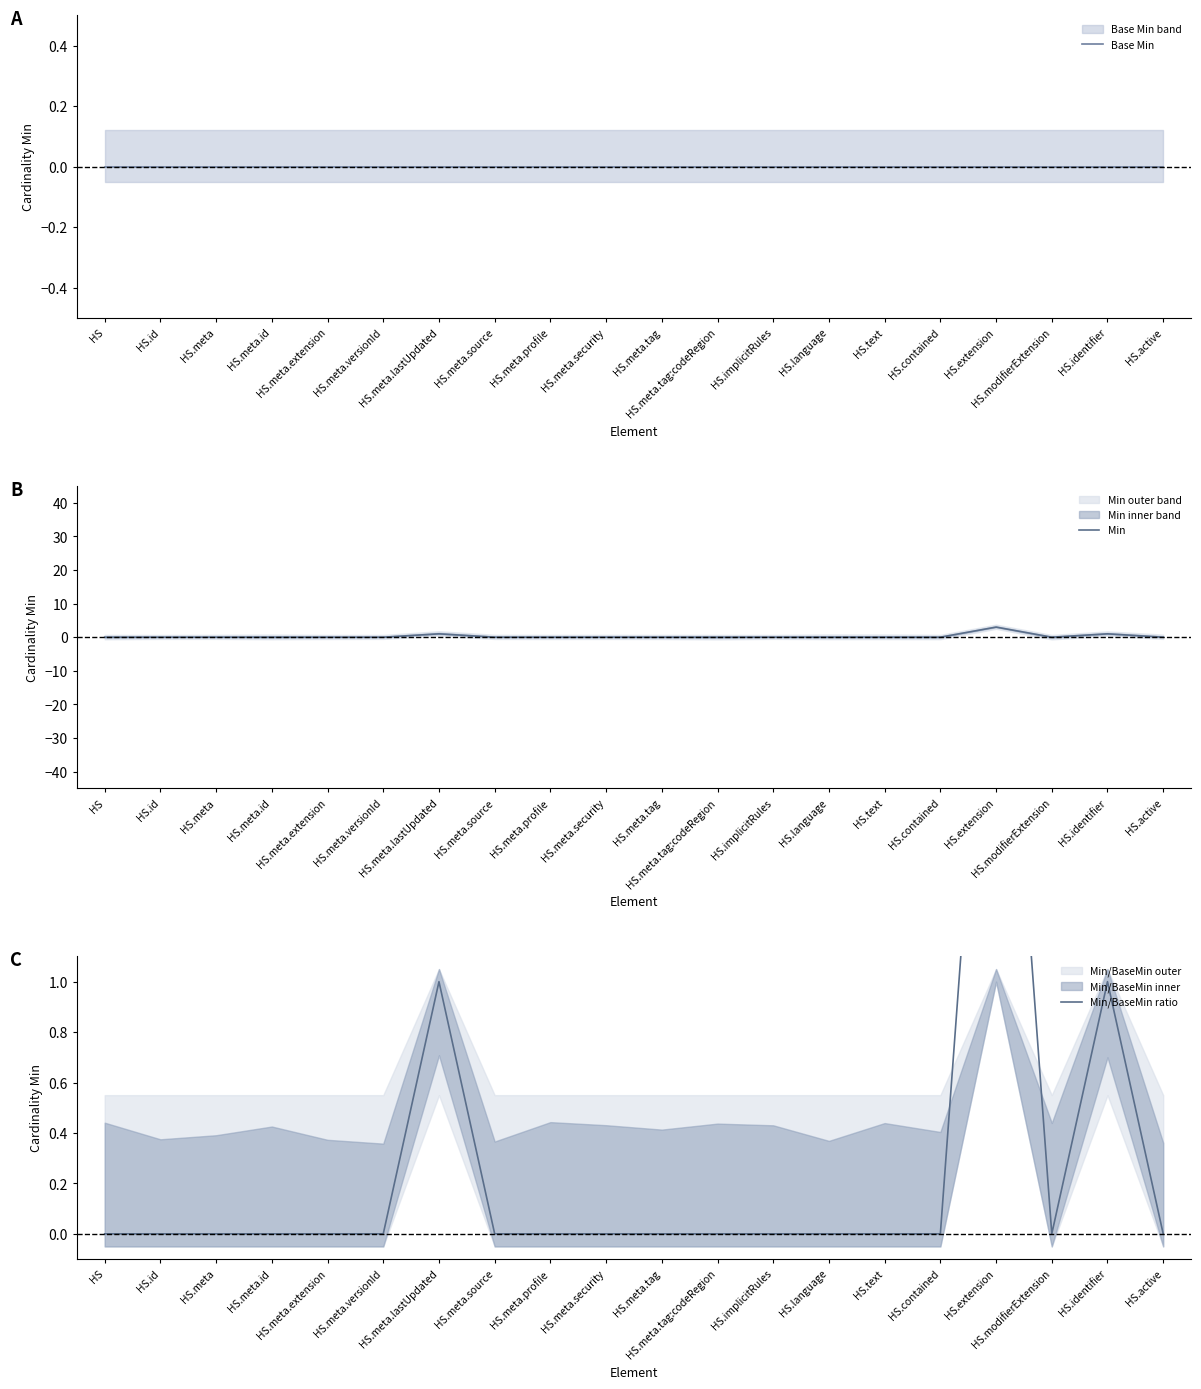

How many interior local valleys does the Min/BaseMin ratio series have?

1